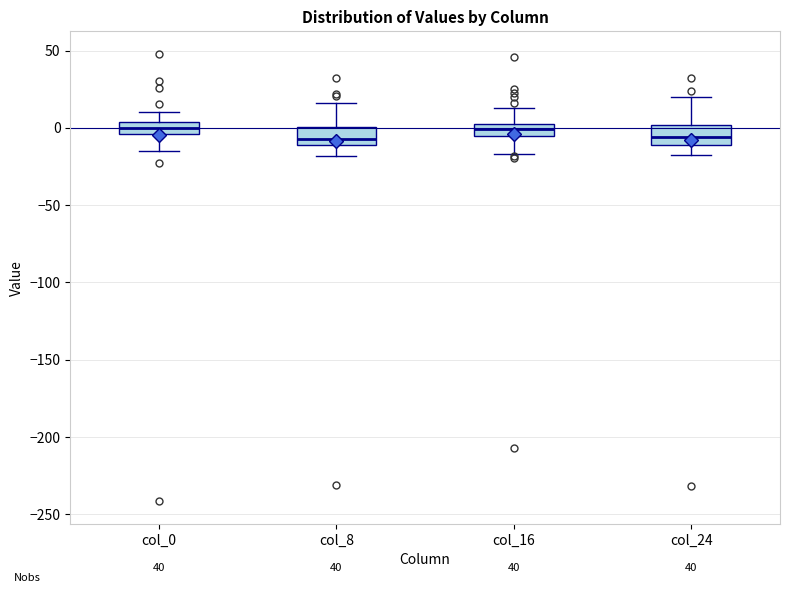

Where does the lower whisker of the box for col_16 end on the y-axis? The values are not printed on the chart, so give them approximately, as read against the axis.

-15